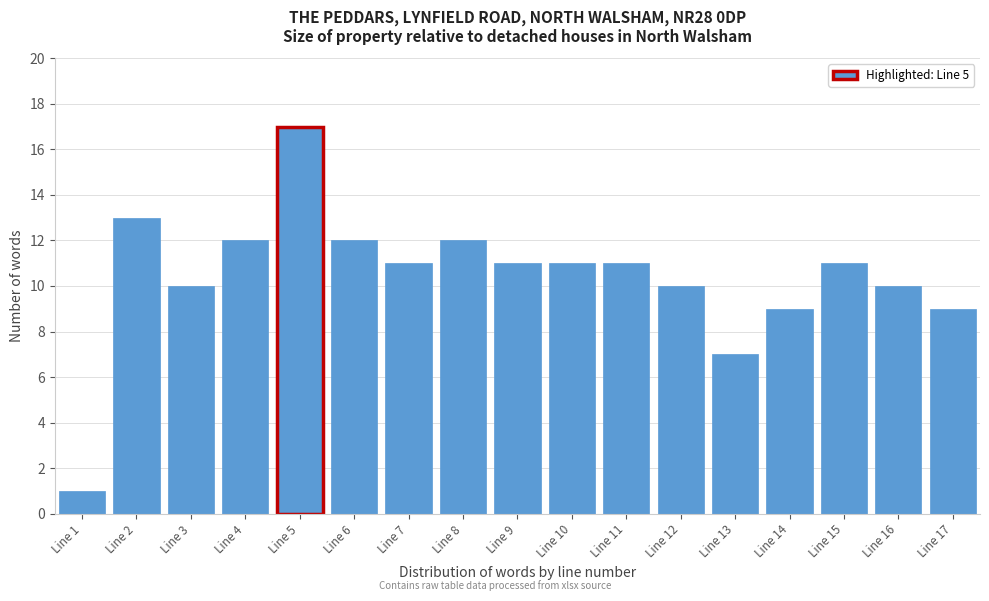

Reading left to right, extract all data points from this chart.

1	13	10	12	17	12	11	12	11	11	11	10	7	9	11	10	9